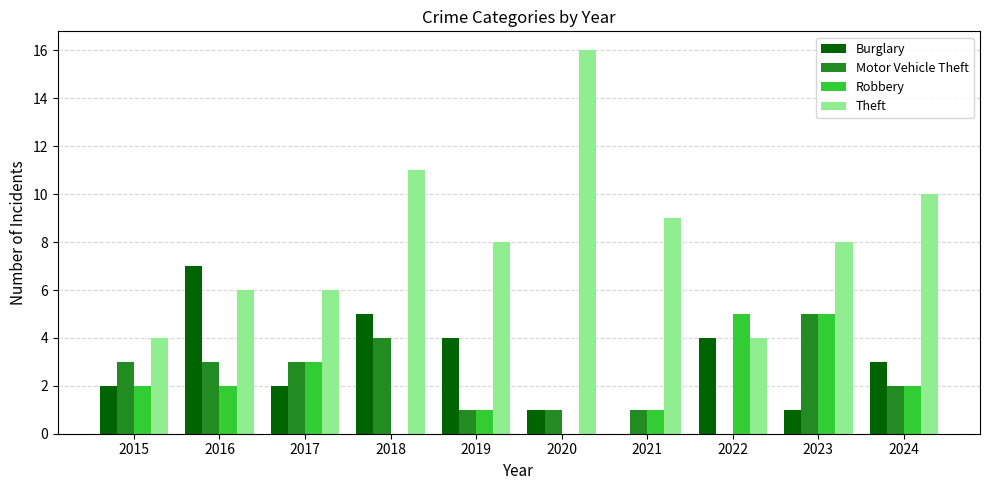

The value of Burglary at 2019 is 4. True or false?

True